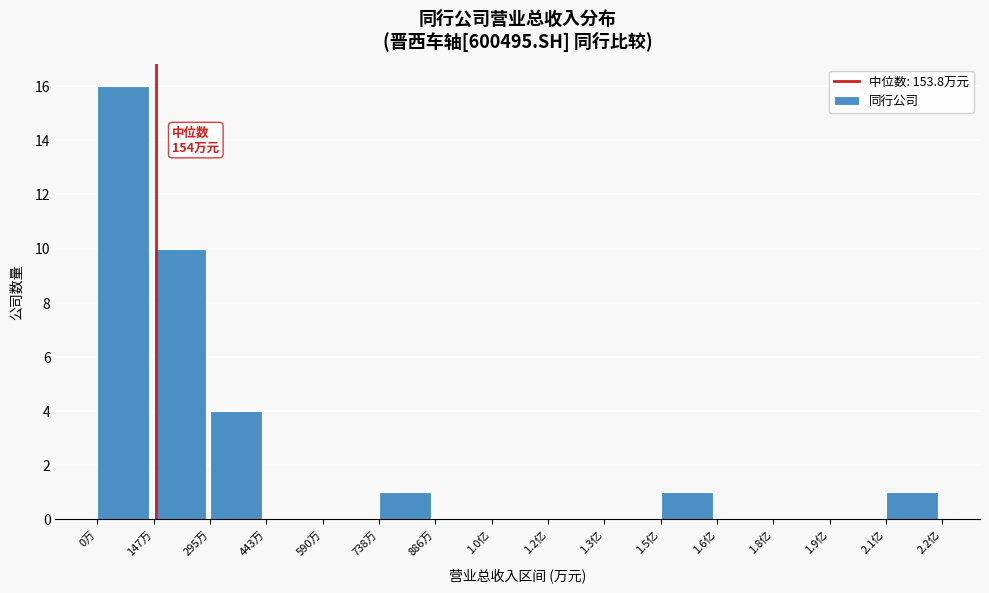

Reading right to left, transcribe all the data shown in this chart.

2.1亿=1	1.9亿=0	1.8亿=0	1.6亿=0	1.5亿=1	1.3亿=0	1.2亿=0	1.0亿=0	886万=0	738万=1	590万=0	443万=0	295万=4	147万=10	0万=16